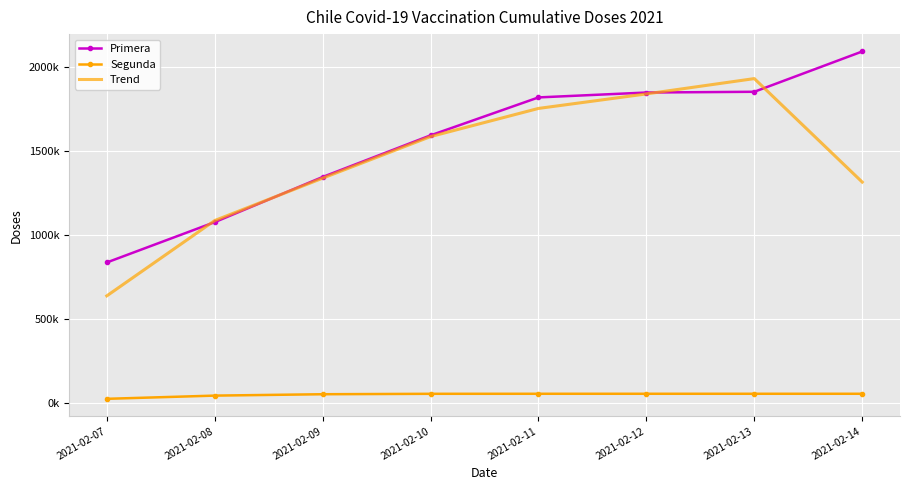

What are all the series names shown in the legend?

Primera, Segunda, Trend